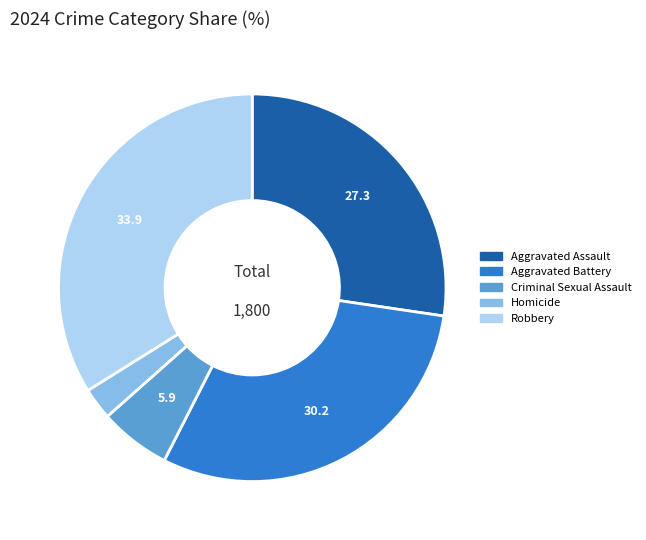

Rank the categories by value from highest to lowest.

Robbery, Aggravated Battery, Aggravated Assault, Criminal Sexual Assault, Homicide